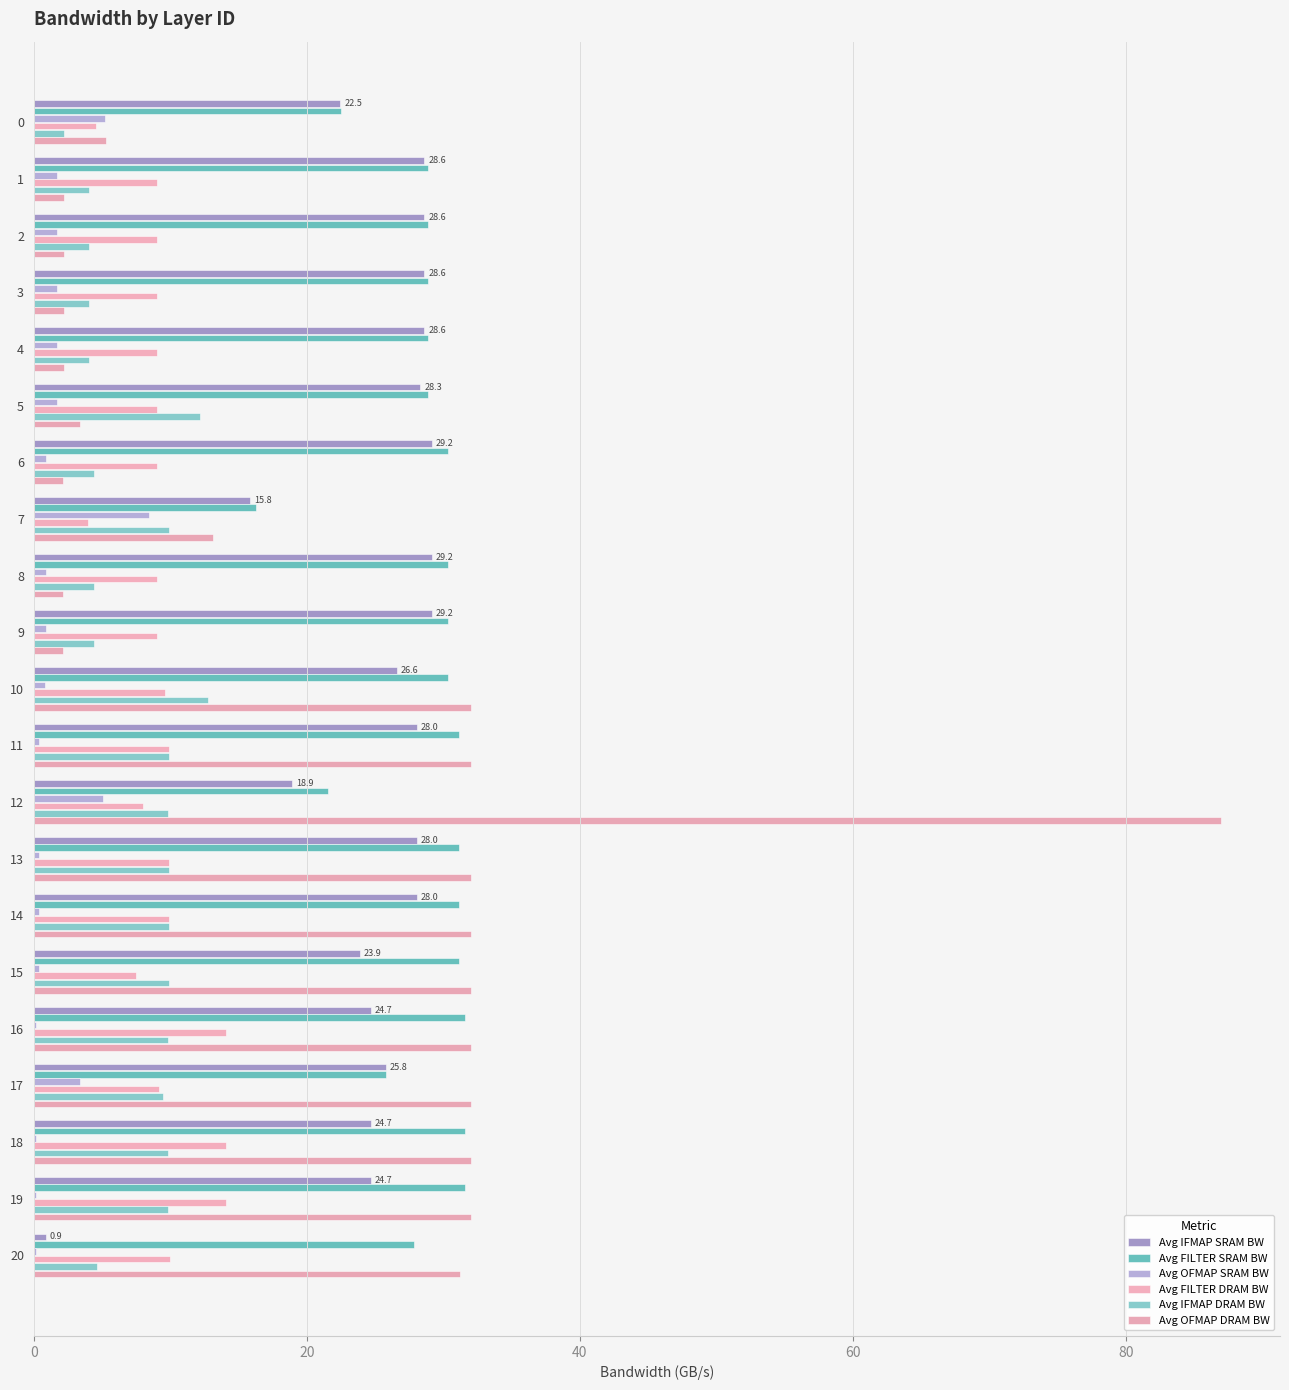

What is the sum of all Avg IFMAP SRAM BW values?

522.7